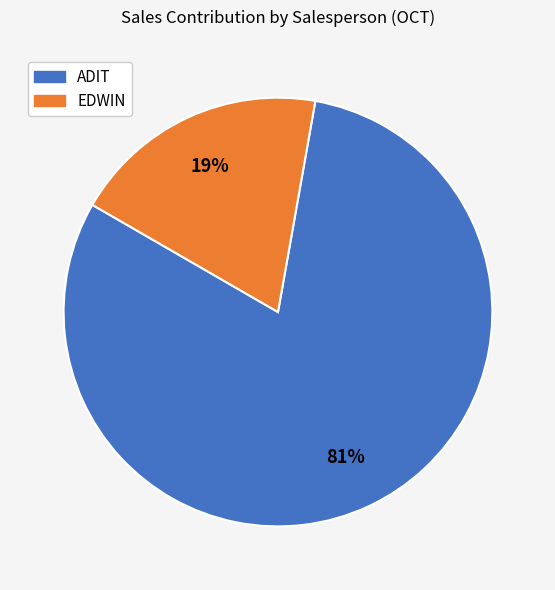

Does any single category account for the majority?

Yes